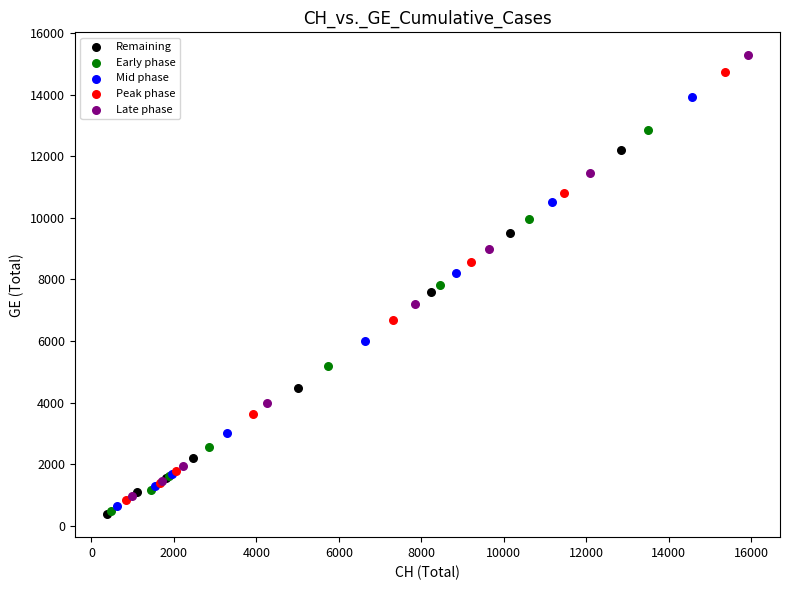

Which series contains the highest Y value?

Late phase